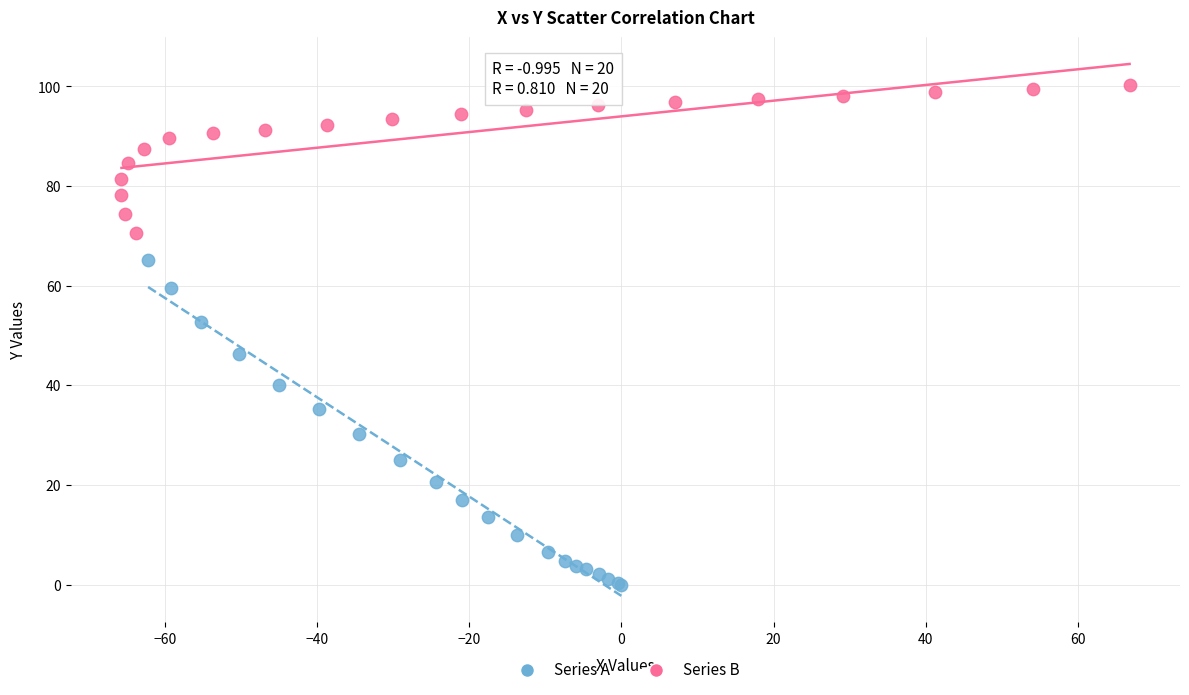

Which series has the largest Y range (max minus min)?

Series A